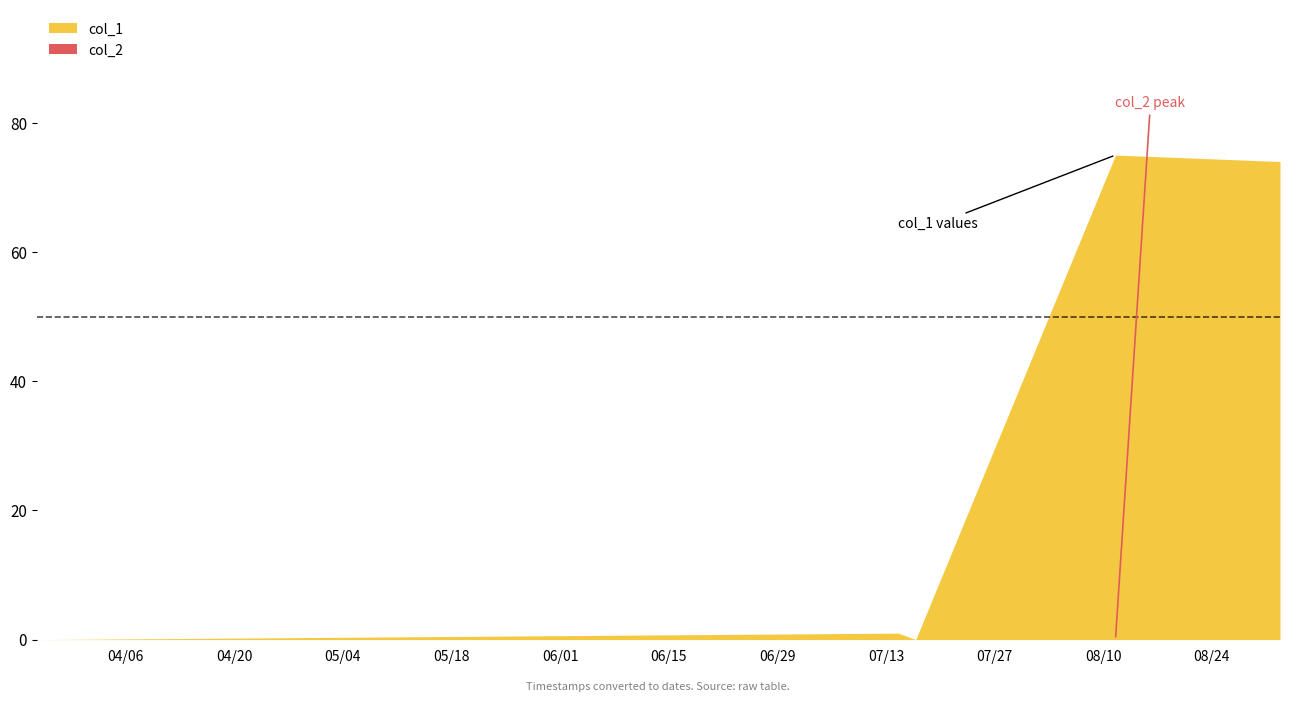

What is the value of the col_1 point at the 2nd from the left?

1